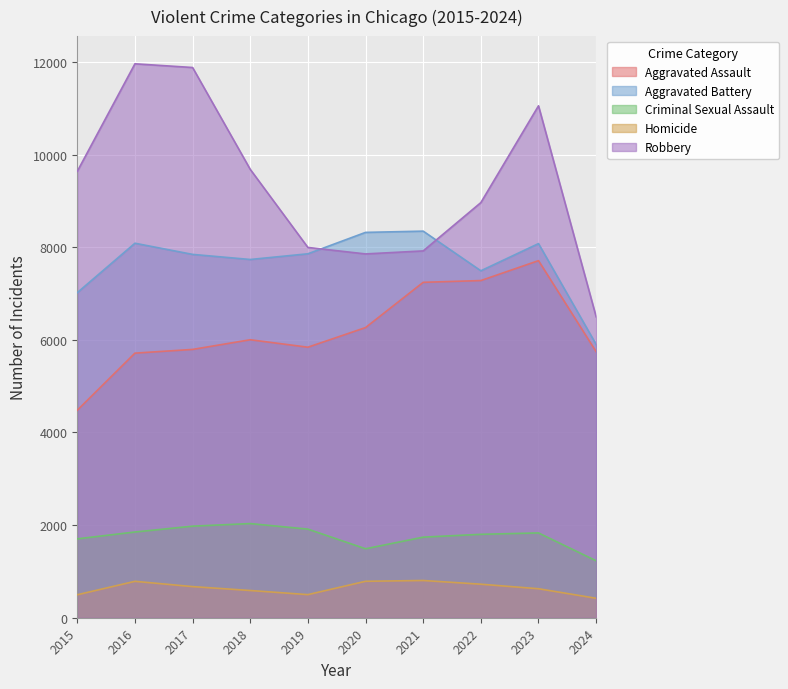

Between 2020 and 2022, which series saw the biggest shift?

Robbery